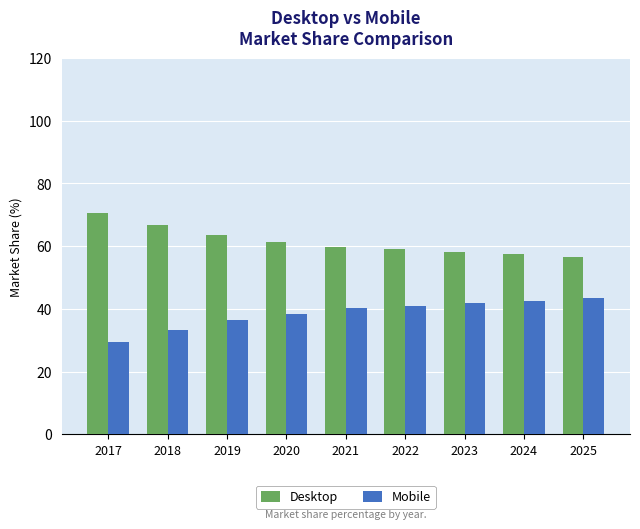

List the series in order of their overall mean, highest first.

Desktop, Mobile